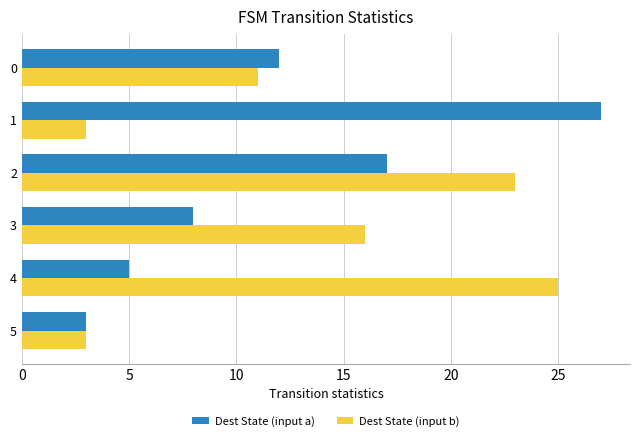

What is the average value of the Dest State (input a) series?

12